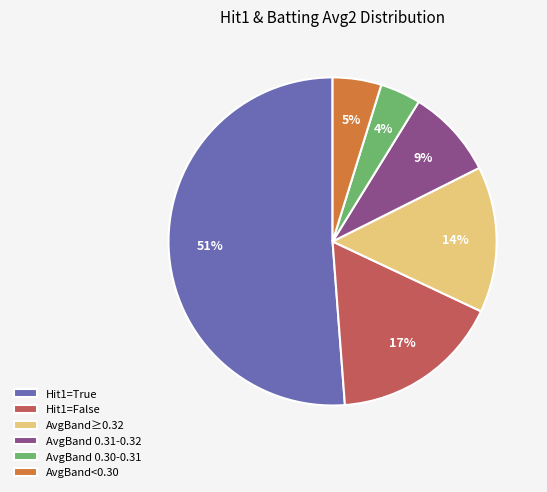

Rank the categories by value from highest to lowest.

Hit1=True, Hit1=False, AvgBand≥0.32, AvgBand 0.31-0.32, AvgBand<0.30, AvgBand 0.30-0.31